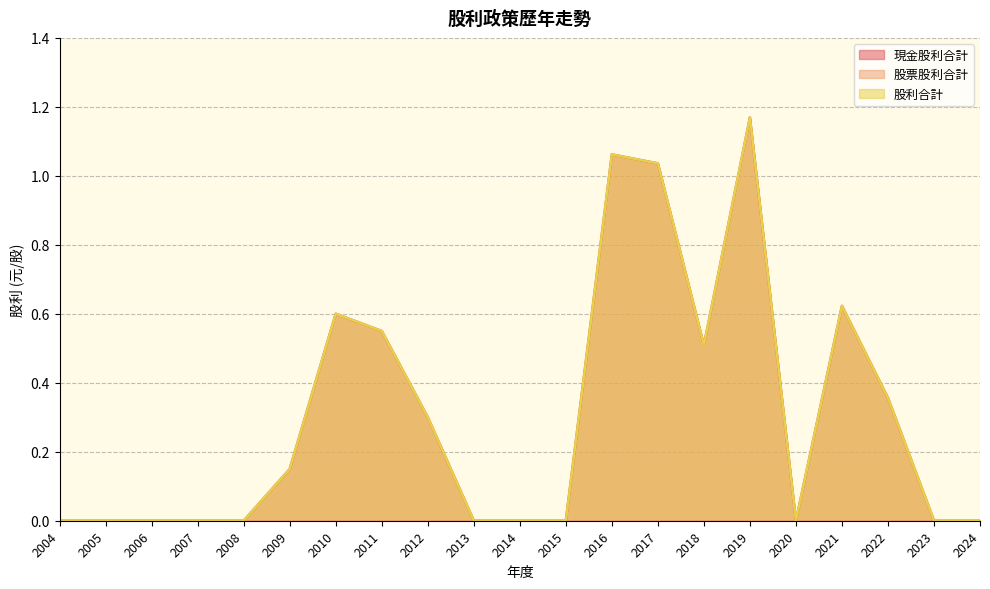

What is the average value of the 現金股利合計 series?

0.3